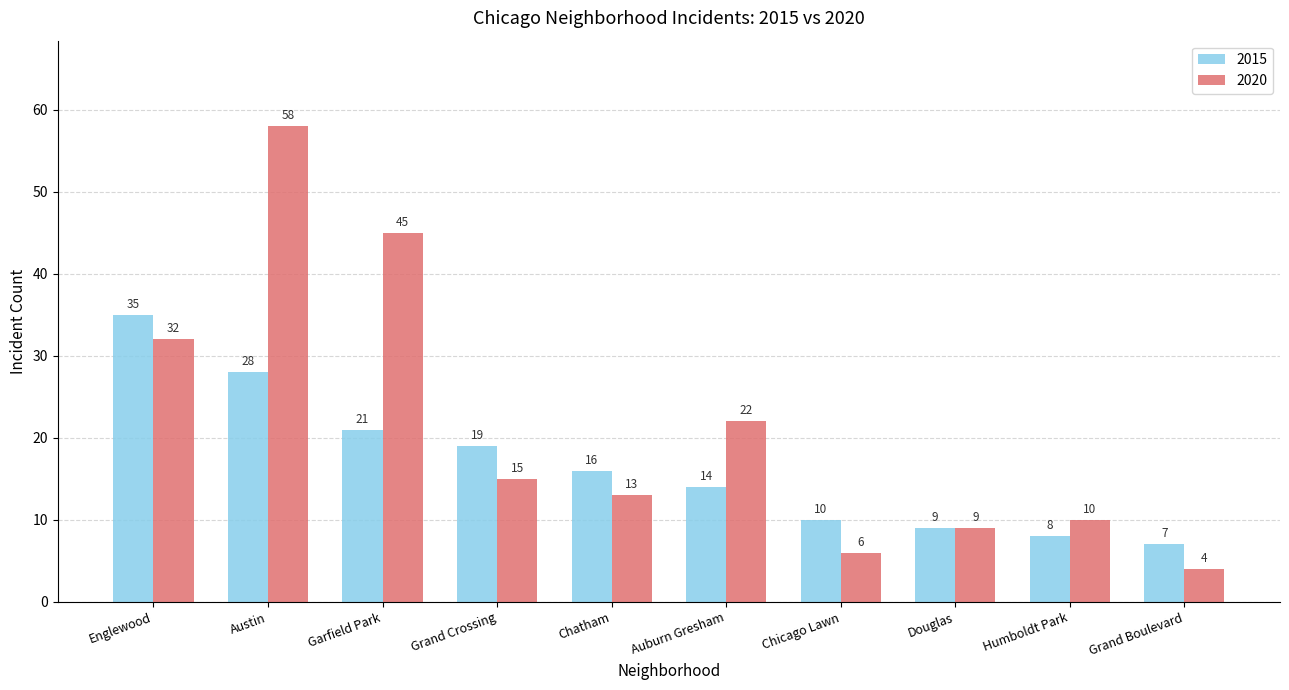

How many bars are there in each group?

2